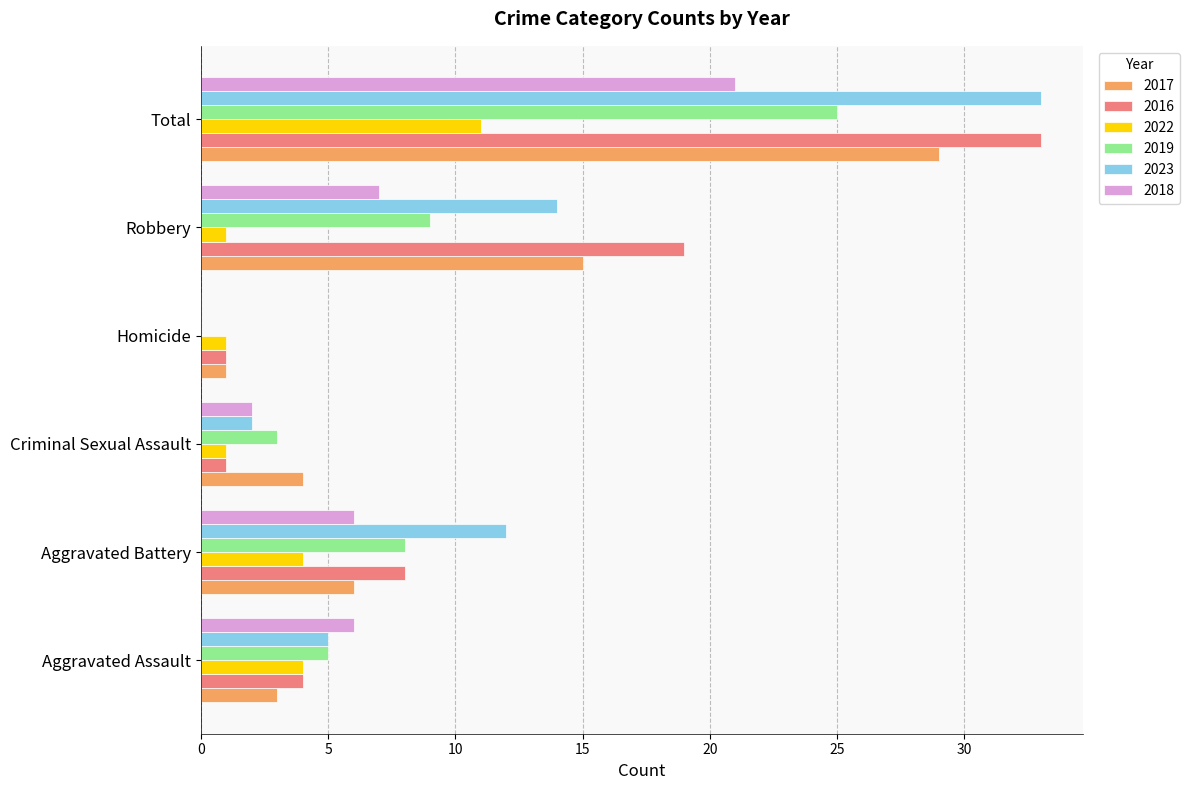

At which category is the sum across all series the highest?

Total